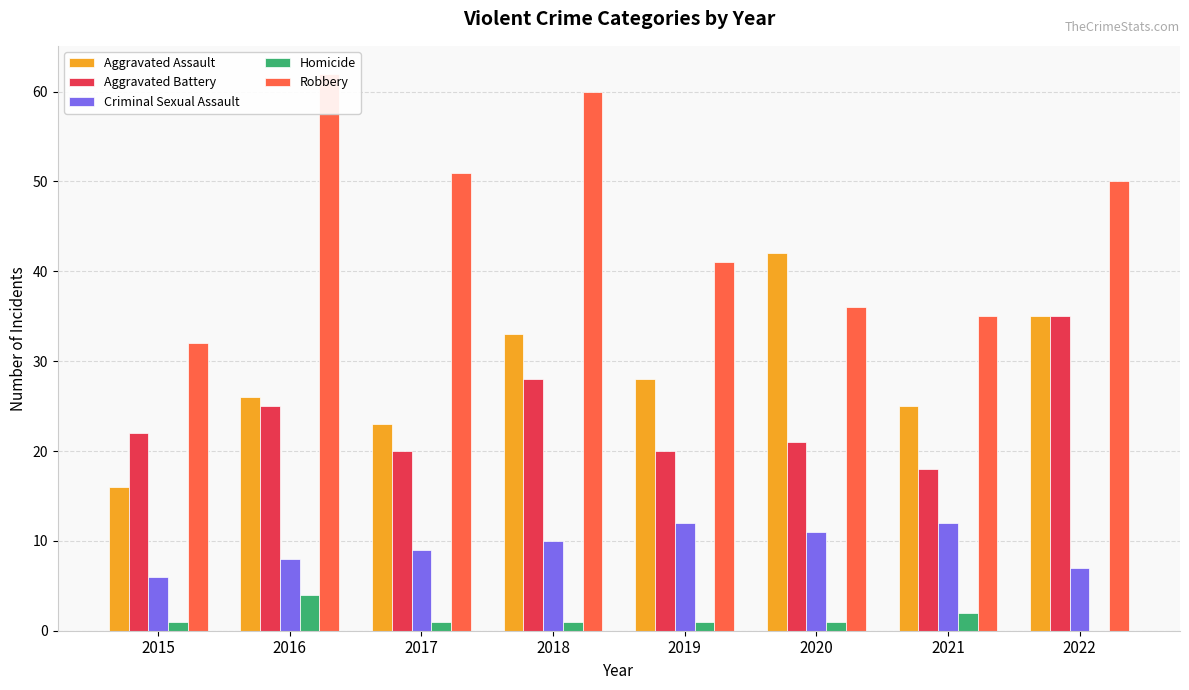

How many categories are shown in the chart?

8